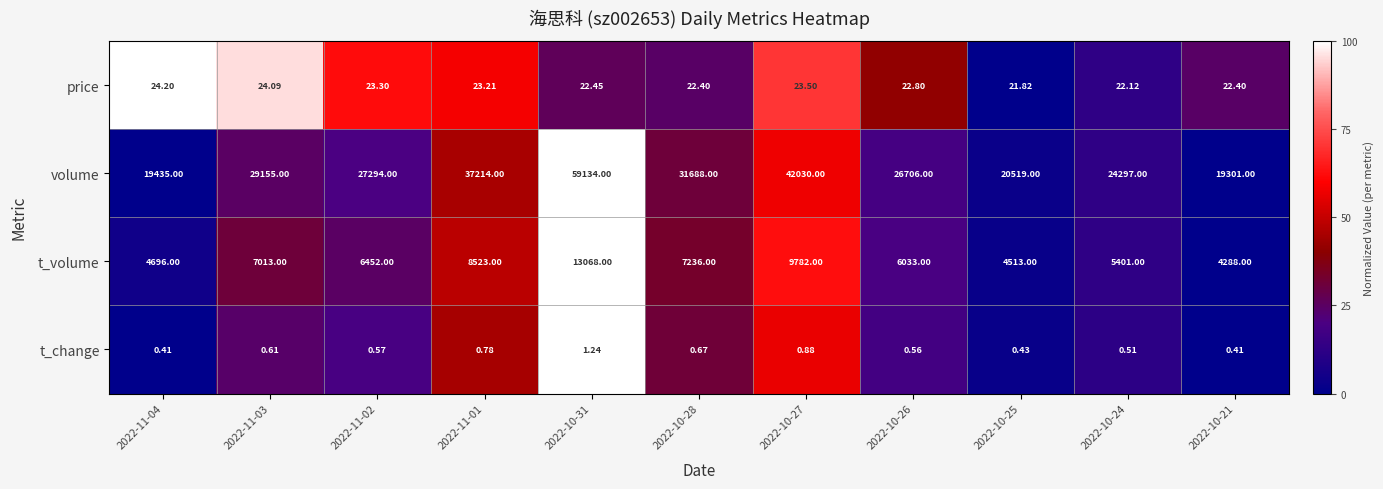

Is the value of t_change at 2022-10-31 greater than the value of t_volume at 2022-10-21?

No